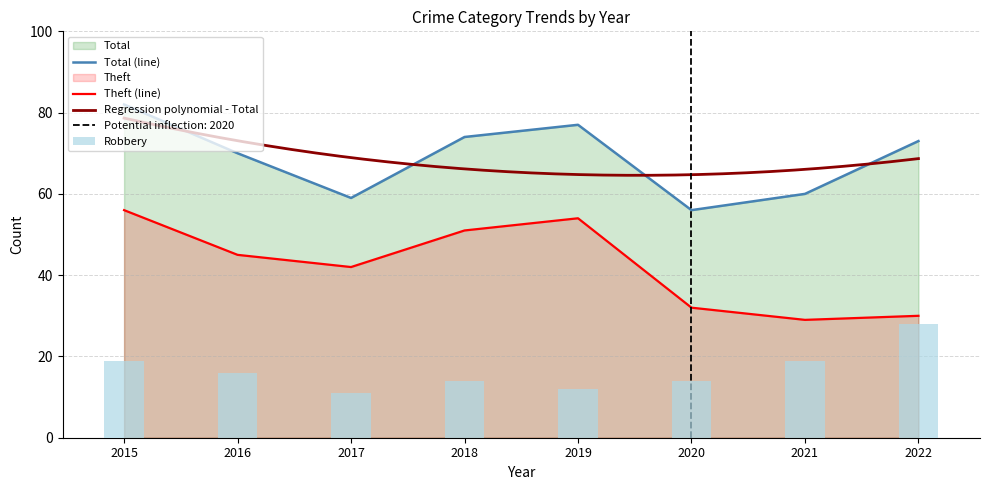

What is the difference between the maximum and minimum values in the Robbery series?

17